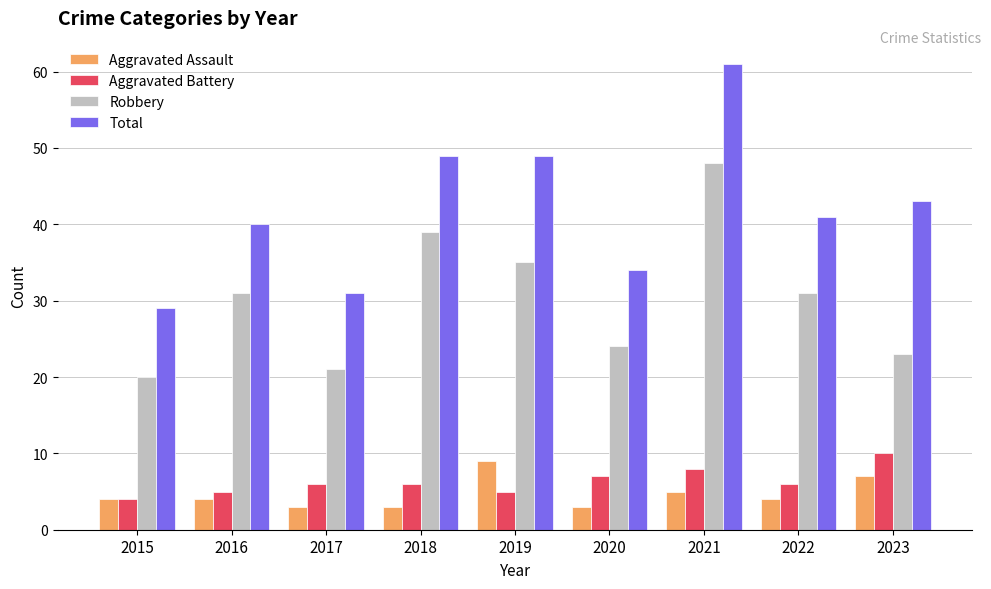

What is the highest value of the Aggravated Battery series?

10